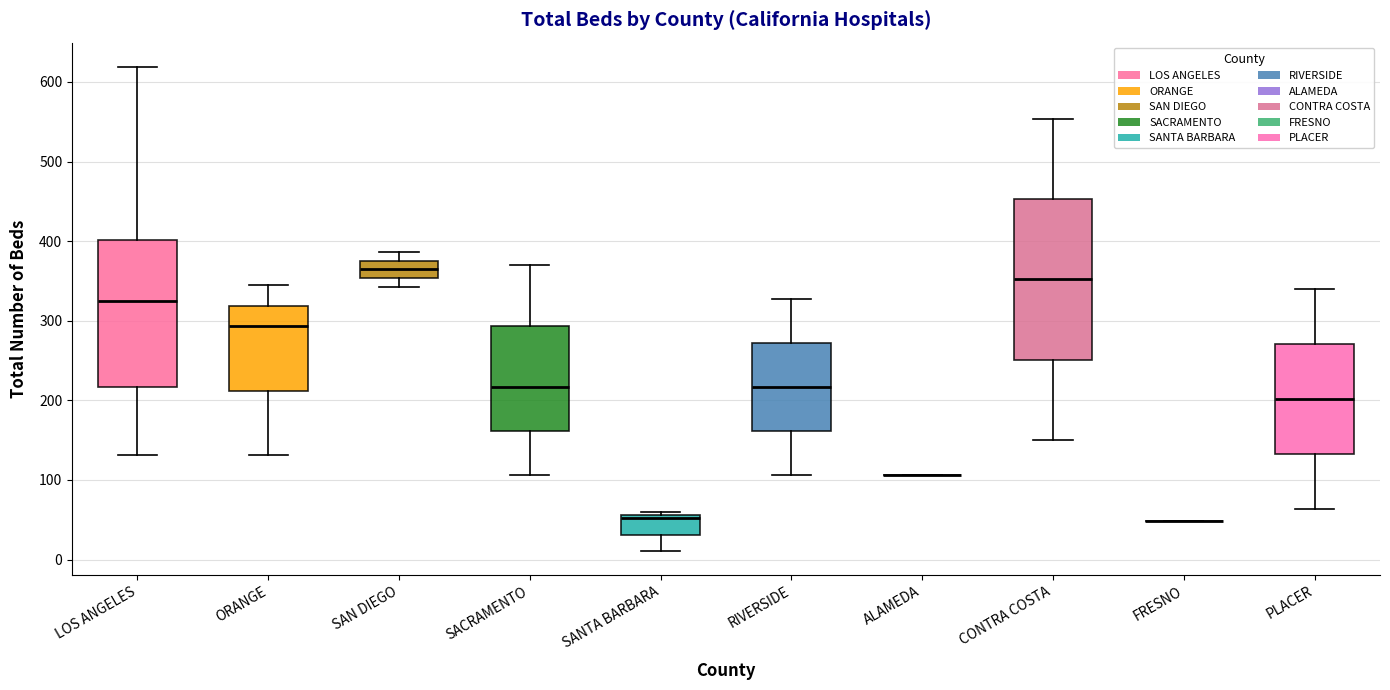

Reading left to right, read every box against the y-axis: the position of its median line, the range the box covers, and the ends of its whiskers. The values are not printed on the chart, so give them approximately, as read against the axis.

LOS ANGELES: median 330, box 220 to 400, whiskers 130 to 620
ORANGE: median 290, box 210 to 320, whiskers 130 to 350
SAN DIEGO: median 360, box 350 to 380, whiskers 340 to 390
SACRAMENTO: median 220, box 160 to 290, whiskers 110 to 370
SANTA BARBARA: median 50, box 30 to 60, whiskers 10 to 60 (just above the box's upper edge)
RIVERSIDE: median 220, box 160 to 270, whiskers 110 to 330
ALAMEDA: box collapsed to a line at 110, whiskers 110 to 110
CONTRA COSTA: median 350, box 250 to 450, whiskers 150 to 550
FRESNO: box collapsed to a line at 50, whiskers 50 to 50
PLACER: median 200, box 130 to 270, whiskers 60 to 340